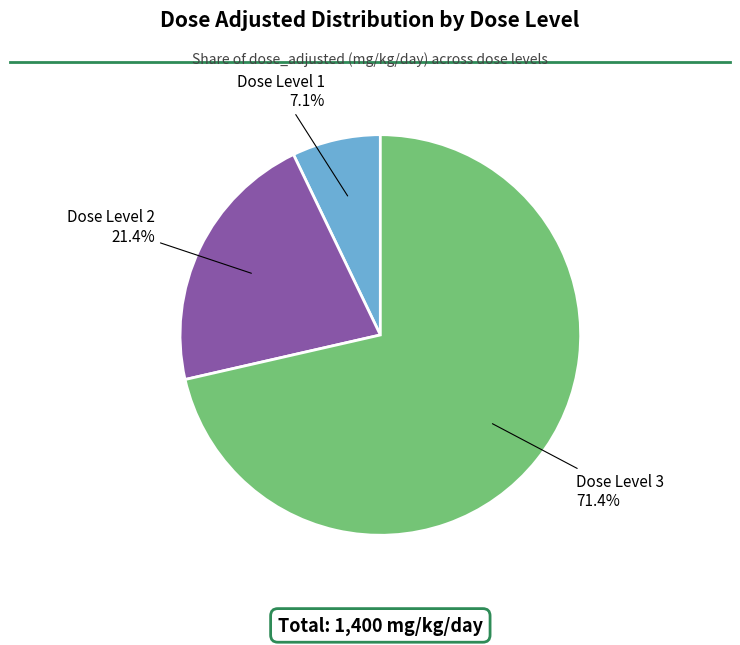

To the nearest percent, what is the average slice percentage?

33%